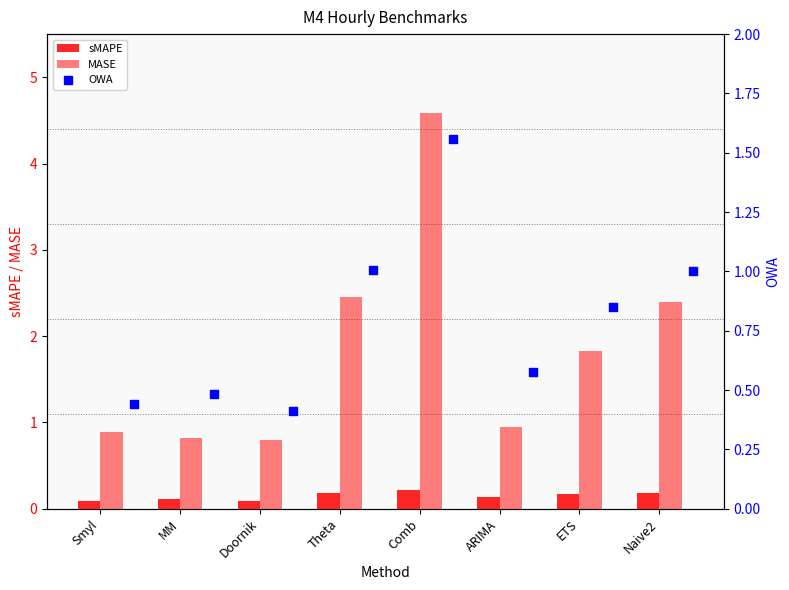

Which series has the largest Y range (max minus min)?

MASE